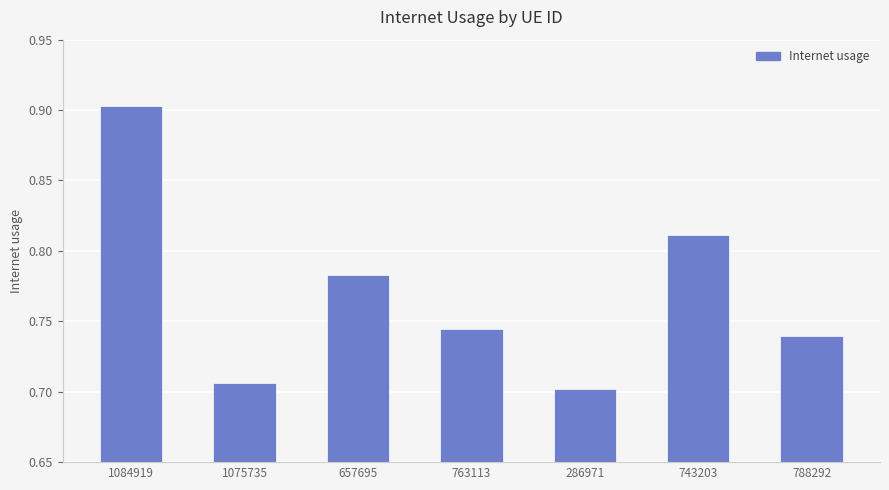

What is the label of the 3rd bar from the left?

657695